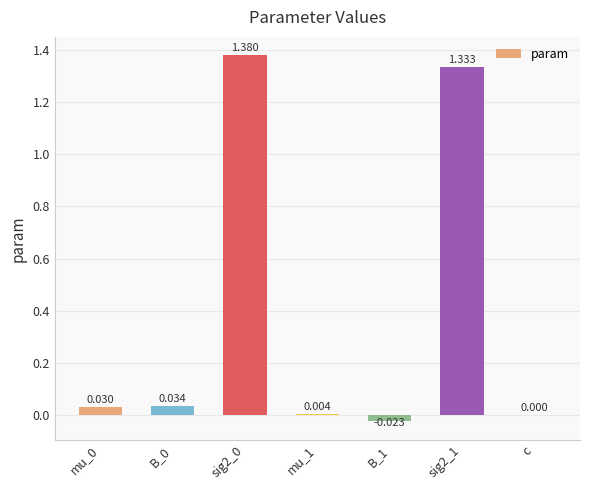

Where is the data nearest to the value 0?

c